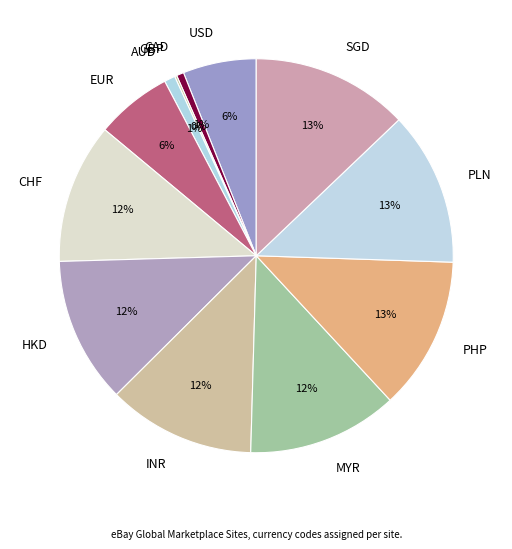

What percentage is the HKD slice, to the nearest percent?

12%